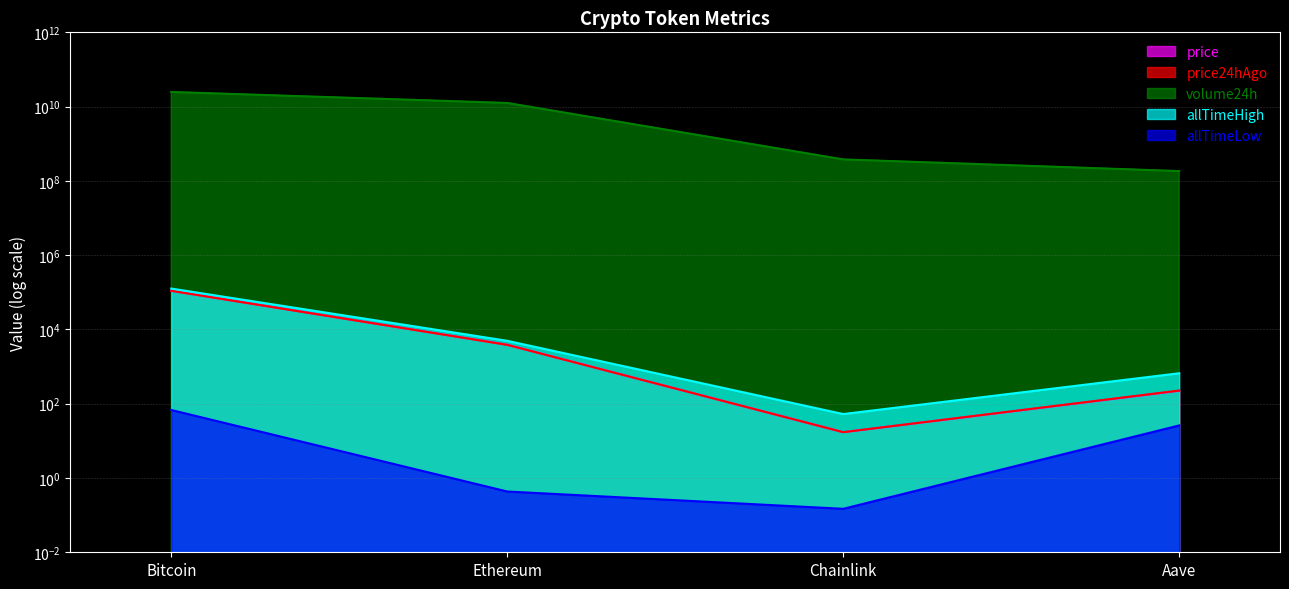

The value of allTimeLow at Bitcoin is 67.8. True or false?

True